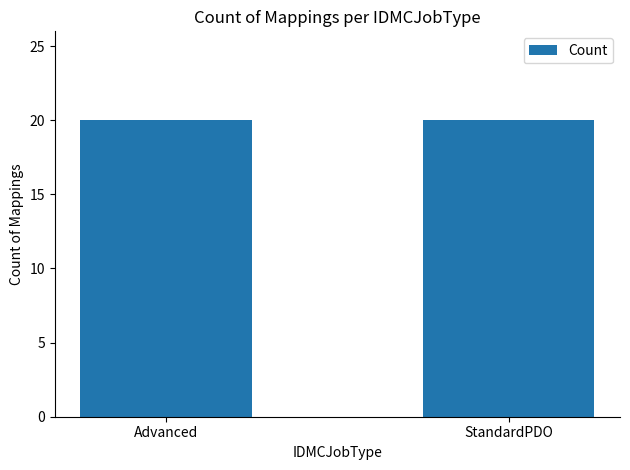

Rank the categories by value from highest to lowest.

Advanced, StandardPDO